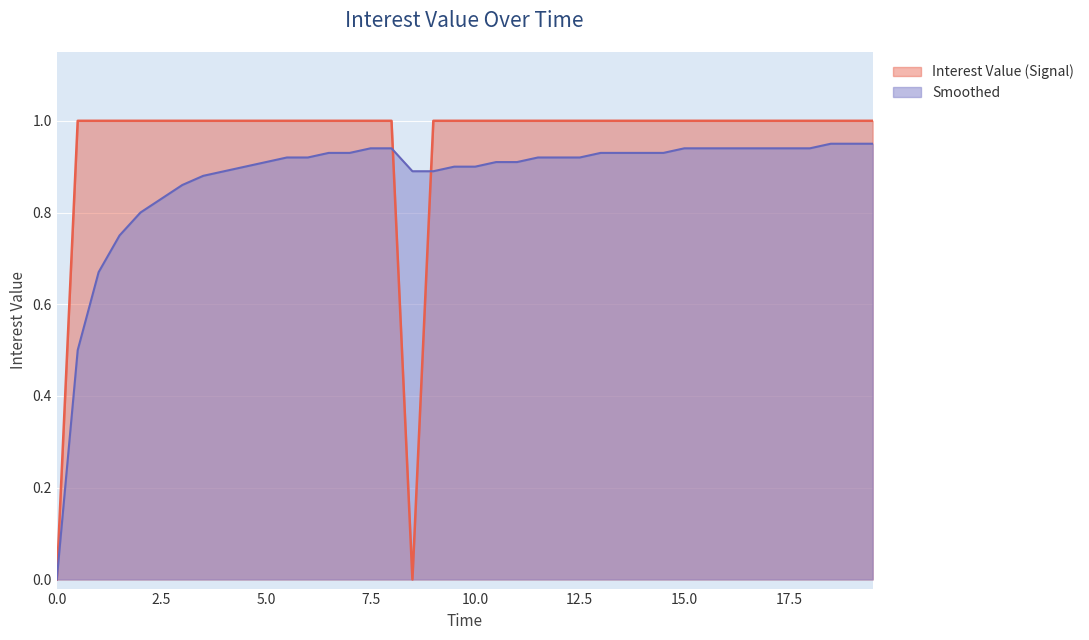

How many lines are shown in the chart?

2